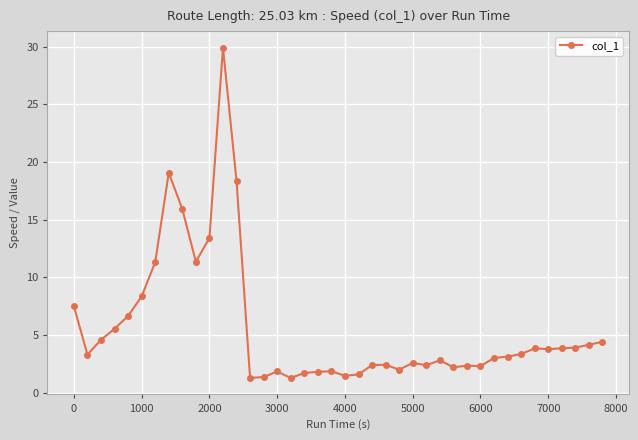

How many data points does each series have?

40